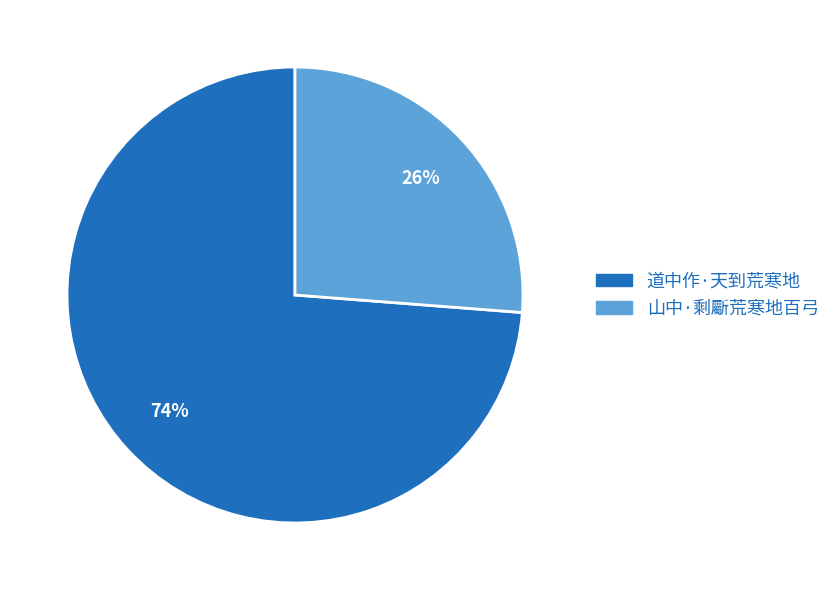

To the nearest percent, what portion does 道中作·天到荒寒地 represent?

74%